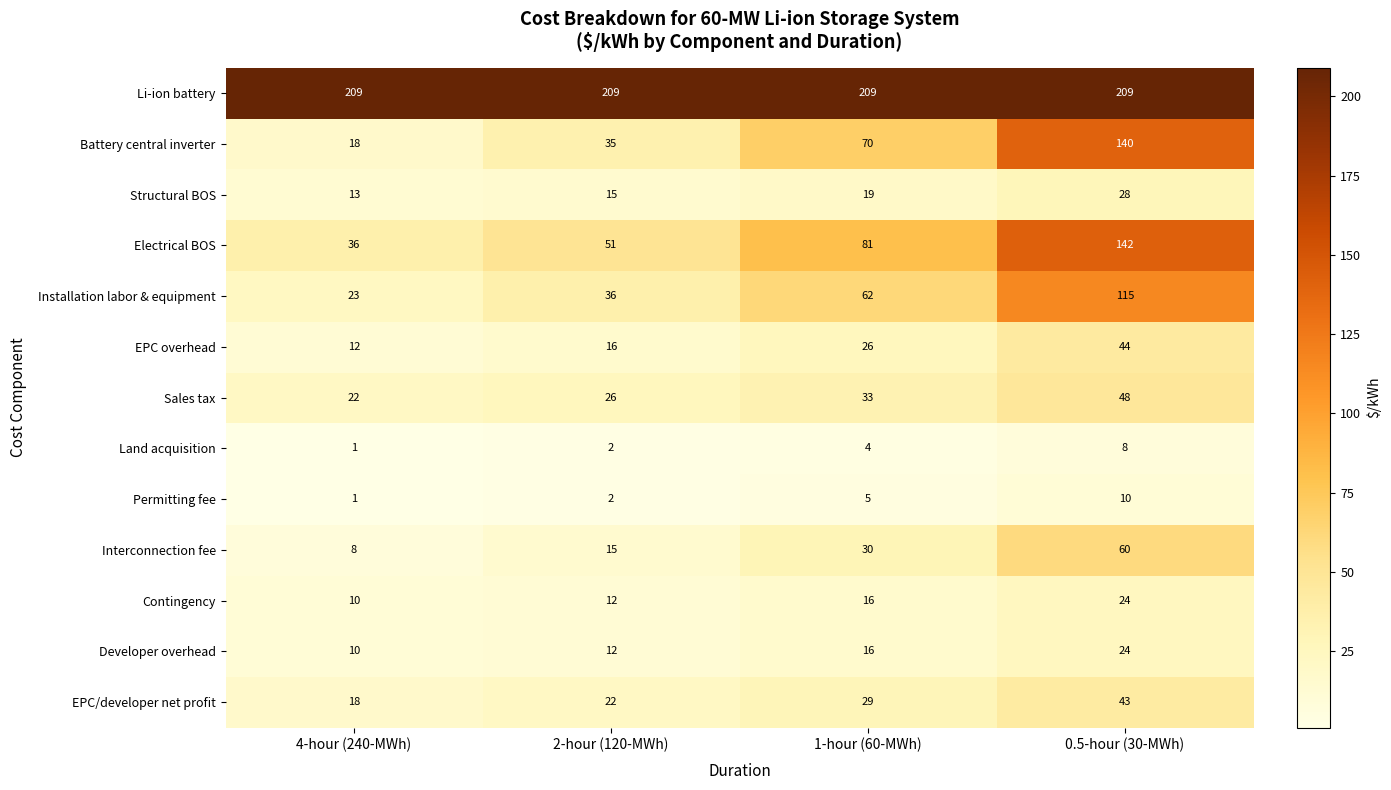

Which series changed the most between 2-hour (120-MWh) and 1-hour (60-MWh)?

Battery central inverter